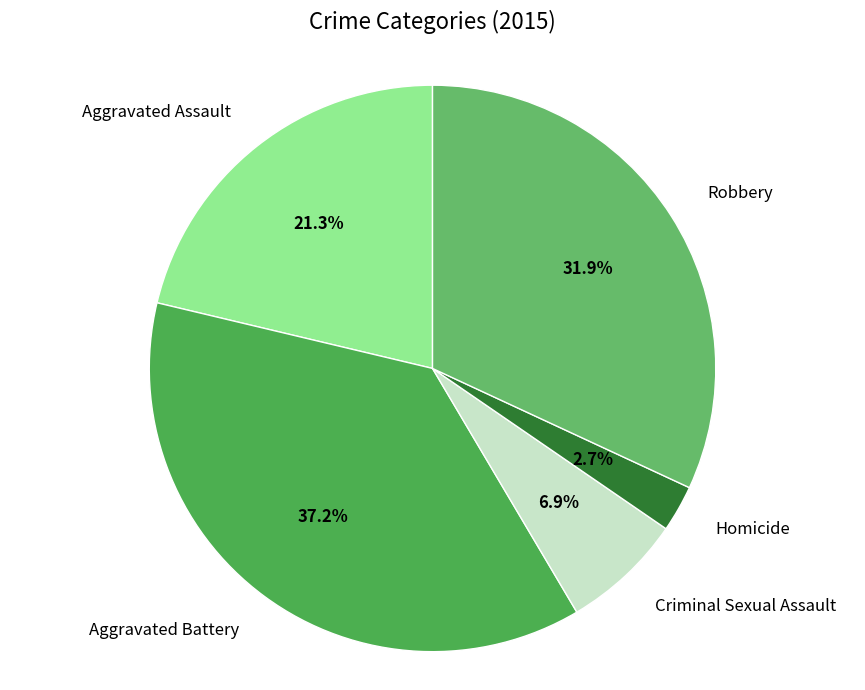

Is it true that Criminal Sexual Assault is 7% of the pie?

True